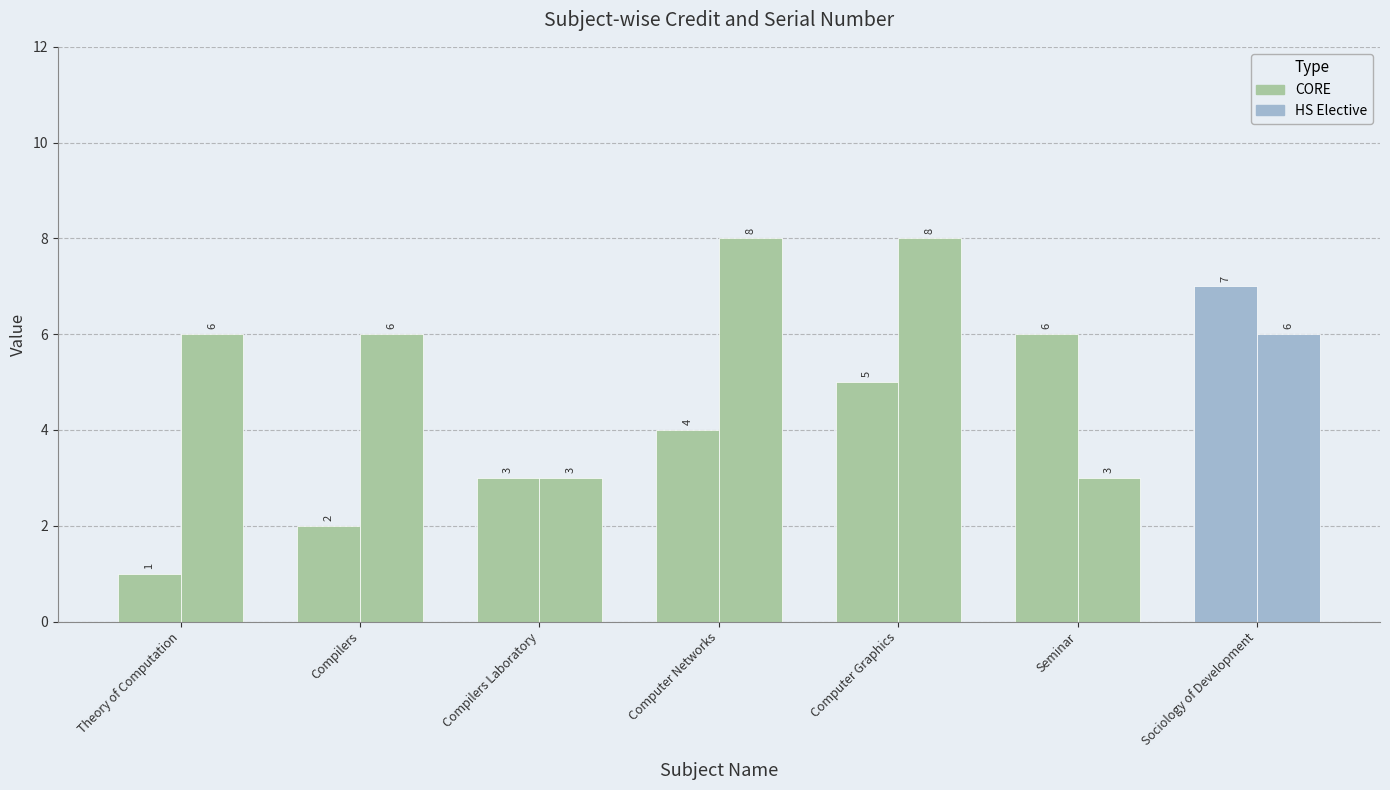

How many values in the Sl No. series exceed 4?

3